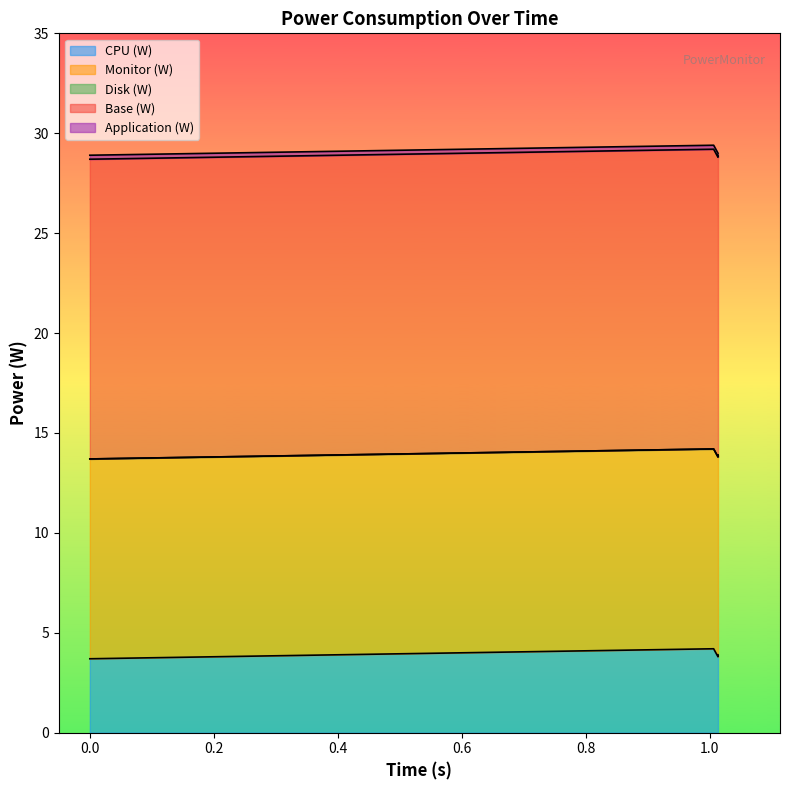

Which series has the largest total across all categories?

Base (W)